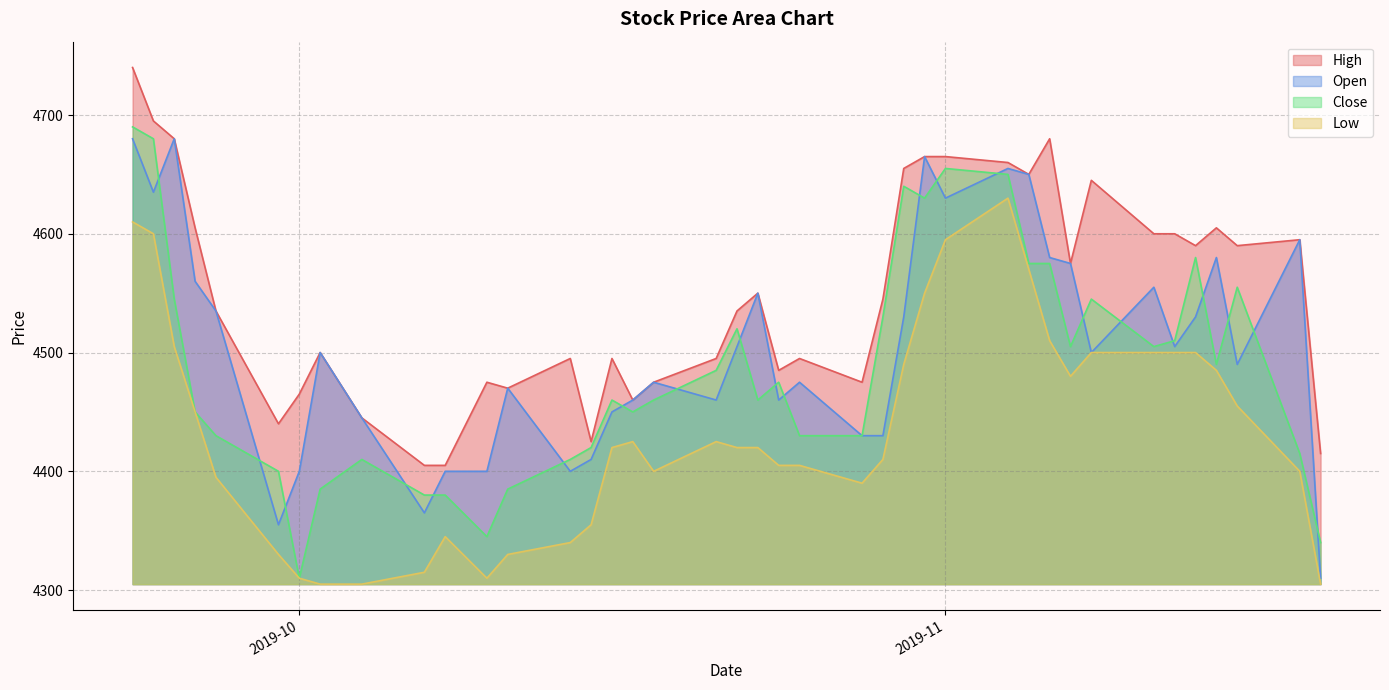

List the series in order of their overall mean, highest first.

High, Open, Close, Low